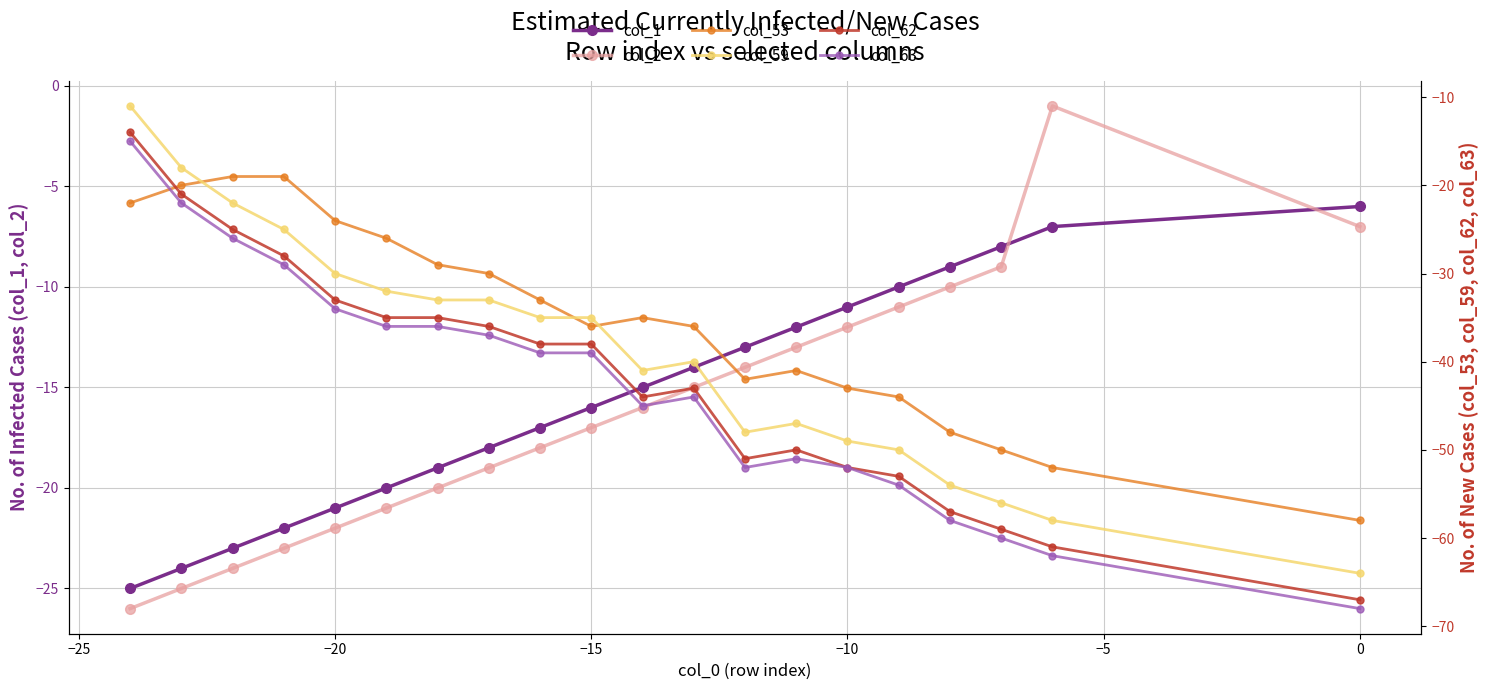

What is the greatest value displayed?

-1